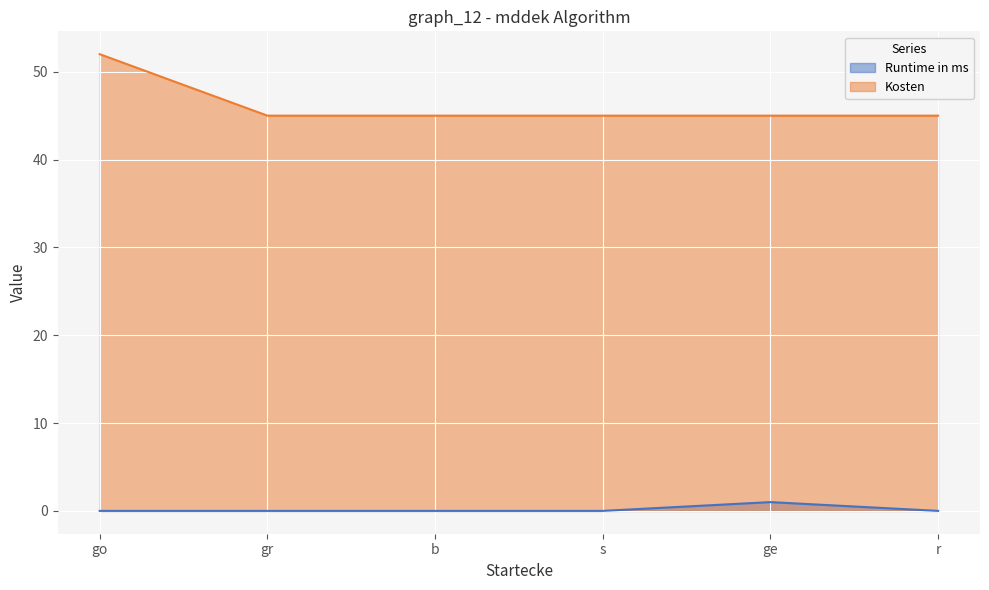

Is the value of Runtime in ms at b greater than the value of Kosten at s?

No